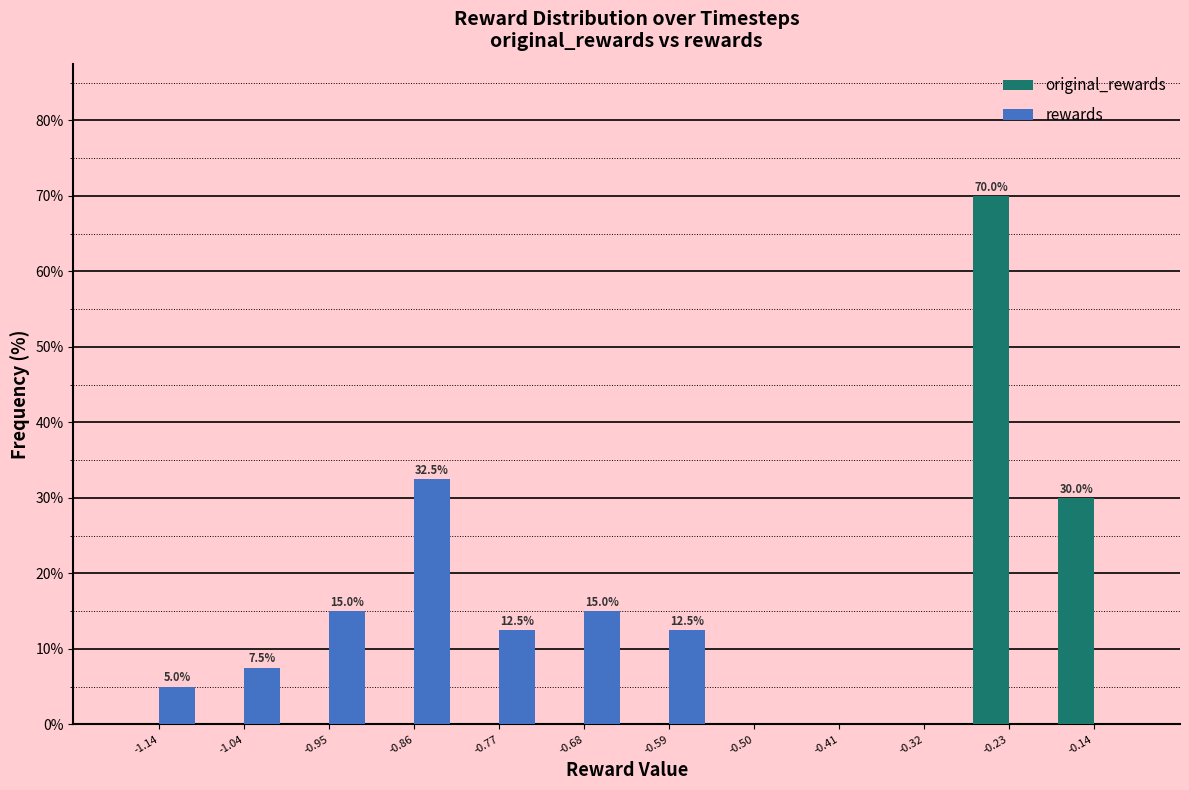

In the original_rewards series, which range on the x-axis has the tallest bar?

-0.27 to -0.18